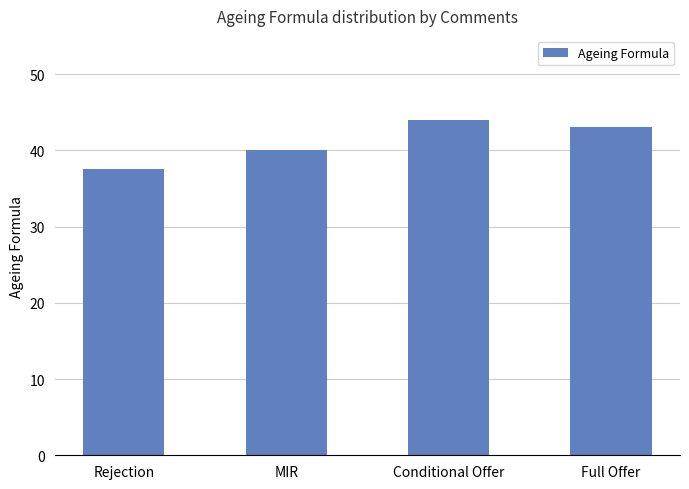

List the labels in order of value, smallest first.

Rejection, MIR, Full Offer, Conditional Offer